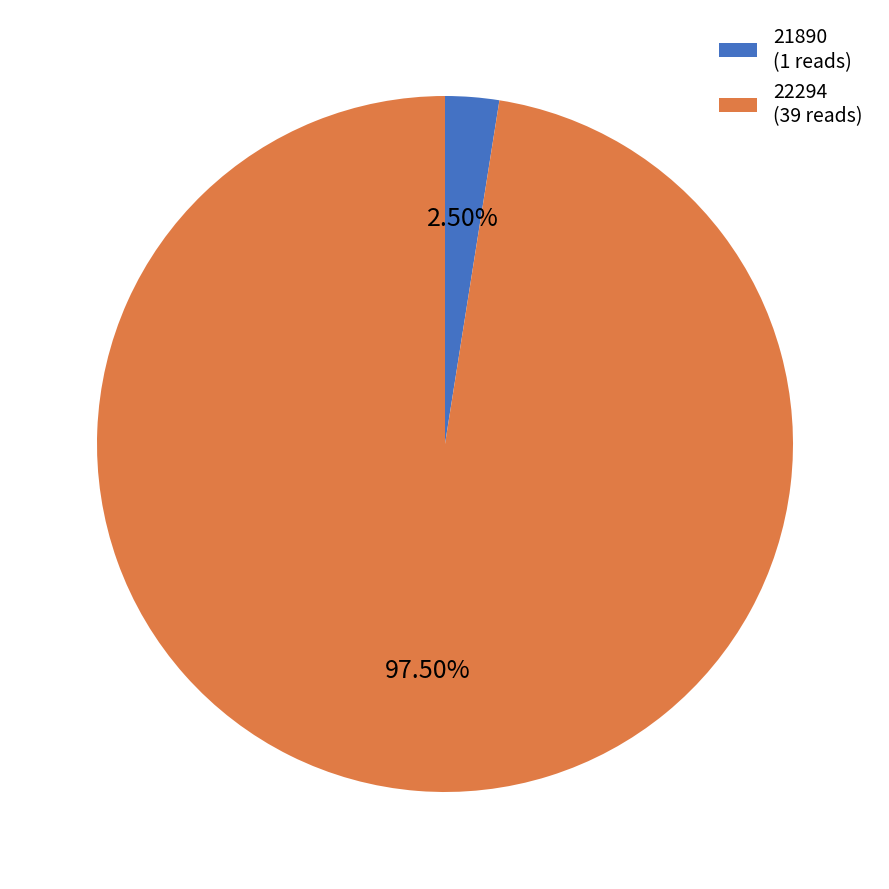

To the nearest percent, what is the difference between the 22294 and 21890 slice percentages?

95%